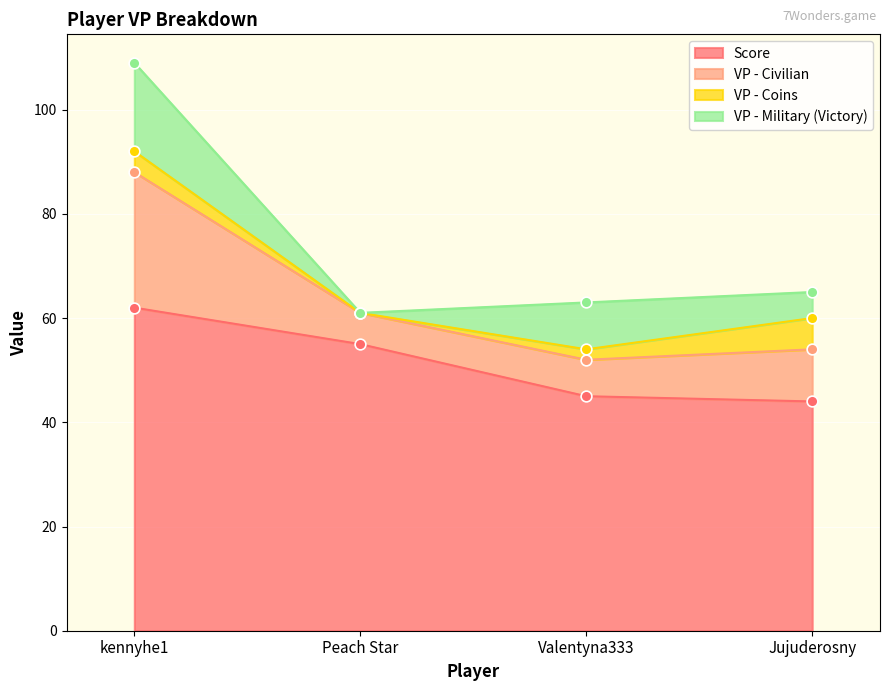

Is the value of VP - Civilian at Peach Star greater than the value of Score at Valentyna333?

Yes